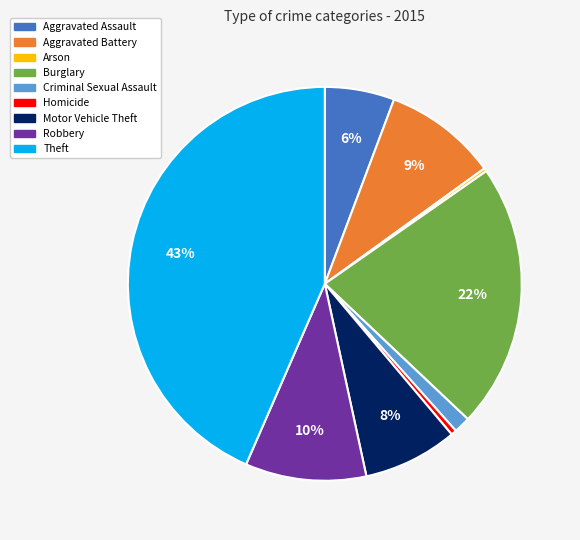

To the nearest percent, what percentage of the pie is Criminal Sexual Assault?

1%